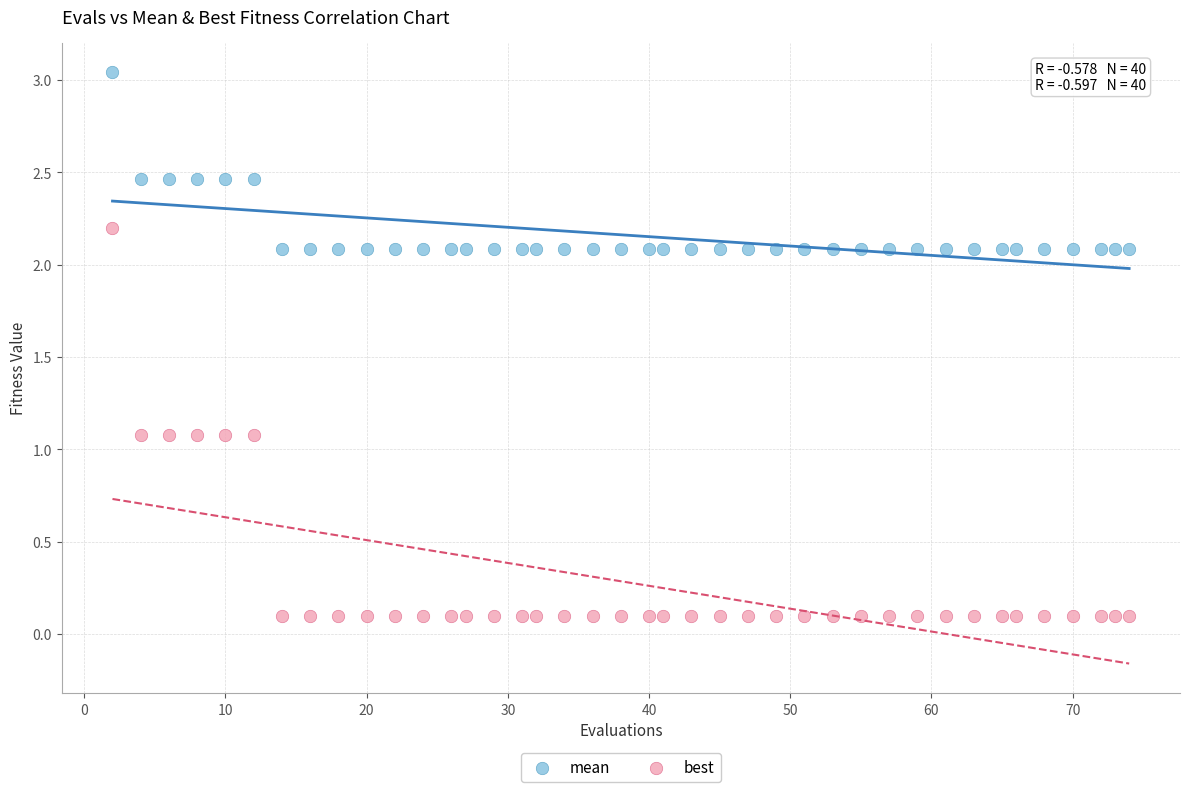

Across all data points, what is the range of Y values (max minus min)?

2.9